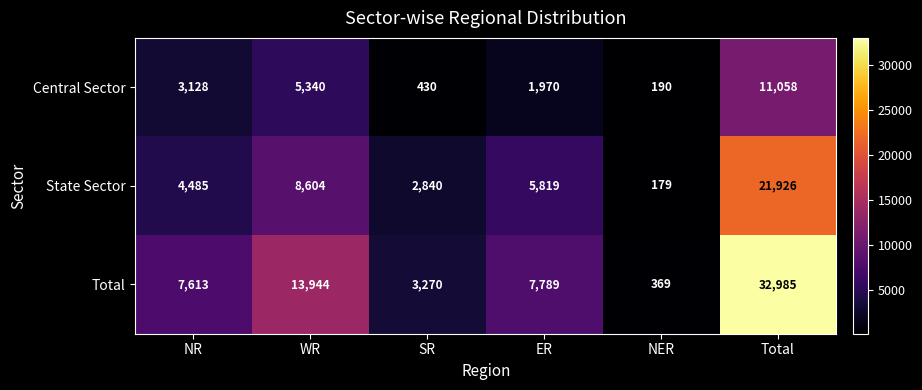

How many distinct data groups are displayed?

3